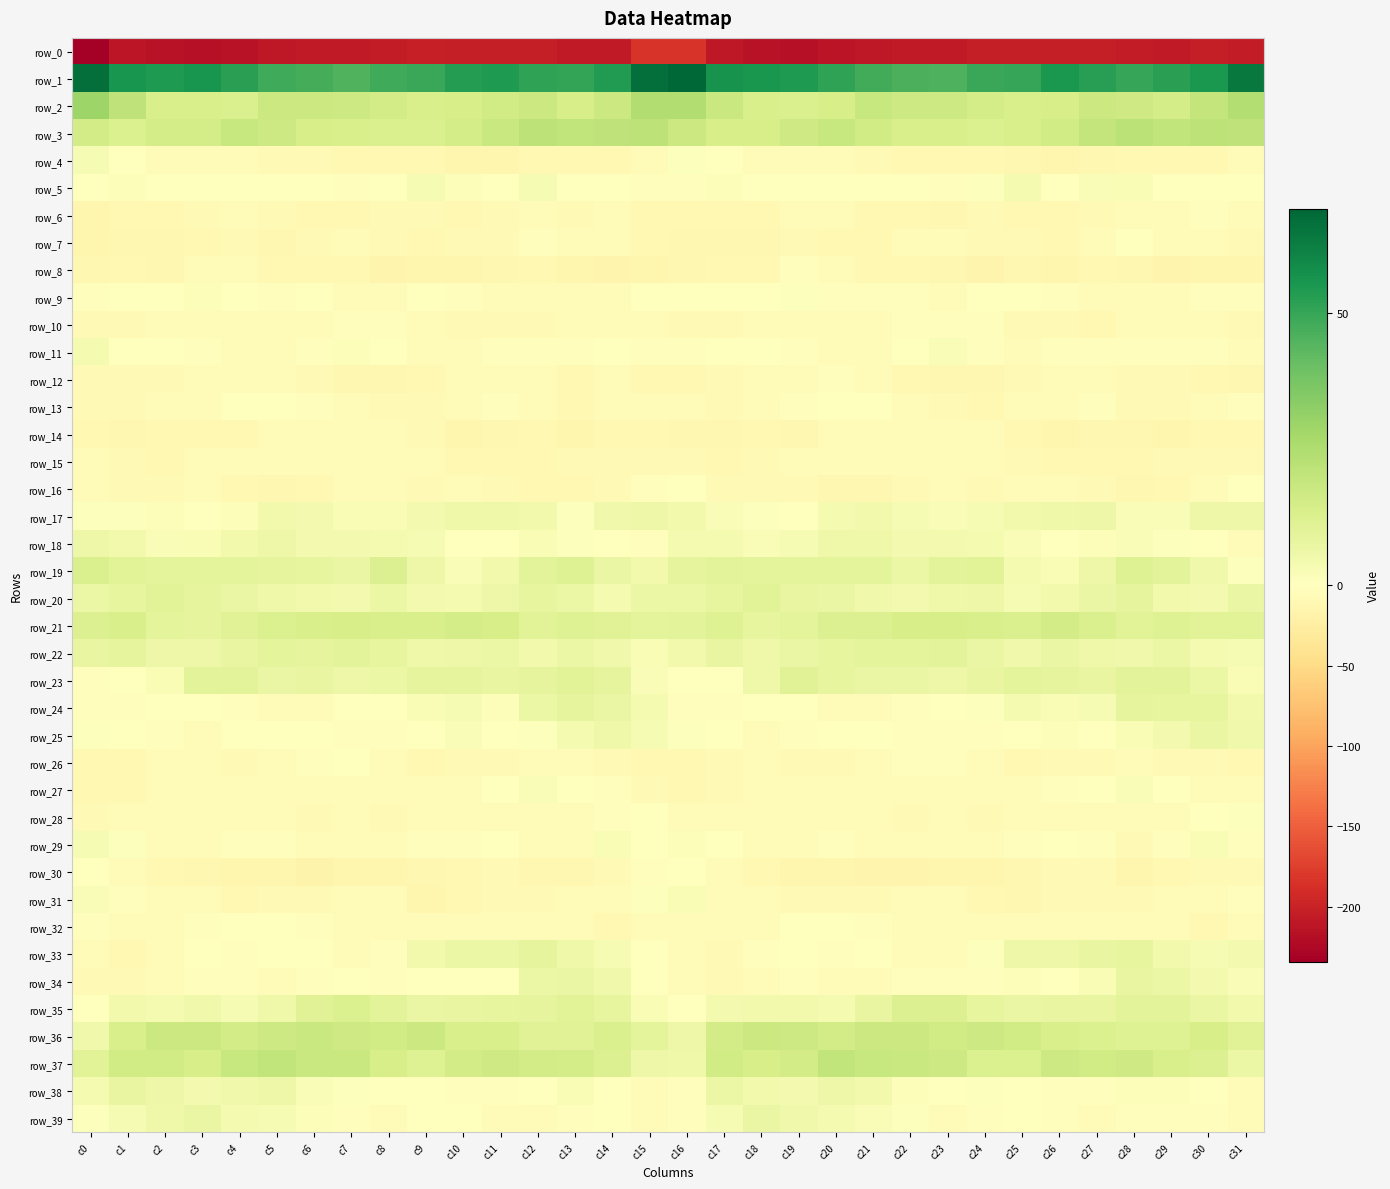

What value does the row_24 series have at c20?

-4.1